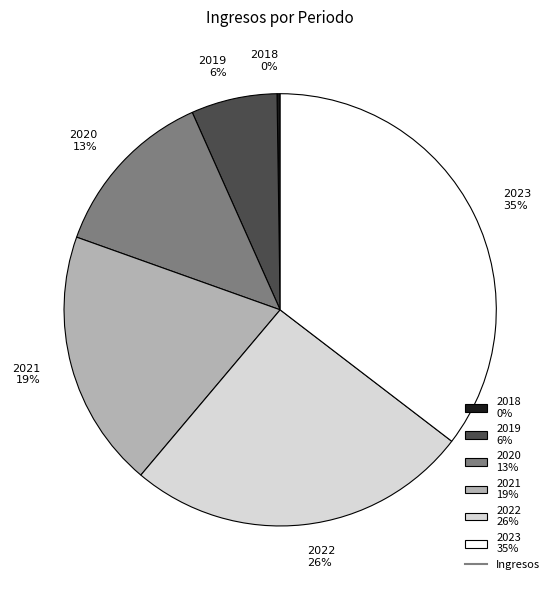

To the nearest percent, what portion does 2020 13% represent?

13%